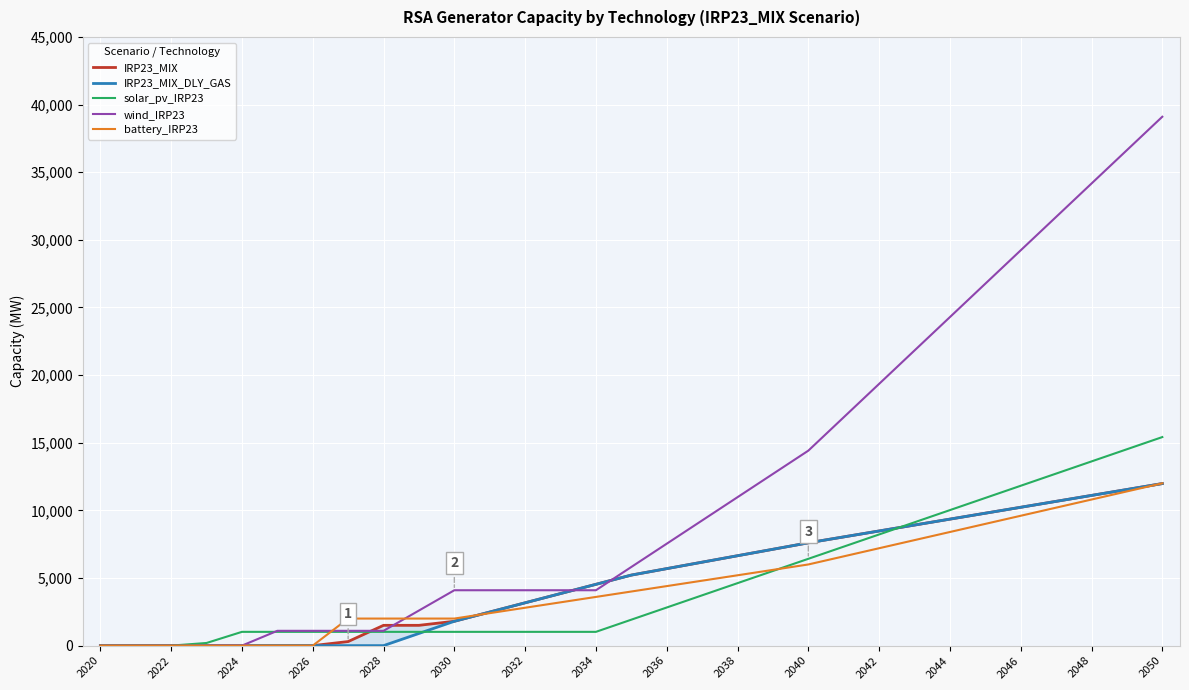

Reading right to left, what are all the values shown in this chart?

IRP23_MIX: 11980	11542	11104	10666	10228	9790	9352	8914	8476	8038	7600	7123	6646	6169	5692	5215	4532	3849	3166	2483	1800	1500	1500	300	0	0	0	0	0	0	0
IRP23_MIX_DLY_GAS: 11980	11542	11104	10666	10228	9790	9352	8914	8476	8038	7600	7123	6646	6169	5692	5215	4532	3849	3166	2483	1800	900	0	0	0	0	0	0	0	0	0
solar_pv_IRP23: 15418	14518	13618	12718	11818	10918	10018	9118	8218	7318	6418	5518	4618	3718	2818	1918	1018	1018	1018	1018	1018	1018	1018	1018	1018	1018	1018	195	0	0	0
wind_IRP23: 39101	36632	34163	31694	29226	26757	24288	21820	19351	16882	14414	12694	10974	9254	7534	5814	4094	4094	4094	4094	4094	2594	1094	1094	1094	1094	0	0	0	0	0
battery_IRP23: 12000	11400	10800	10200	9600	9000	8400	7800	7200	6600	6000	5600	5200	4800	4400	4000	3600	3200	2800	2400	2000	2000	2000	2000	0	0	0	0	0	0	0